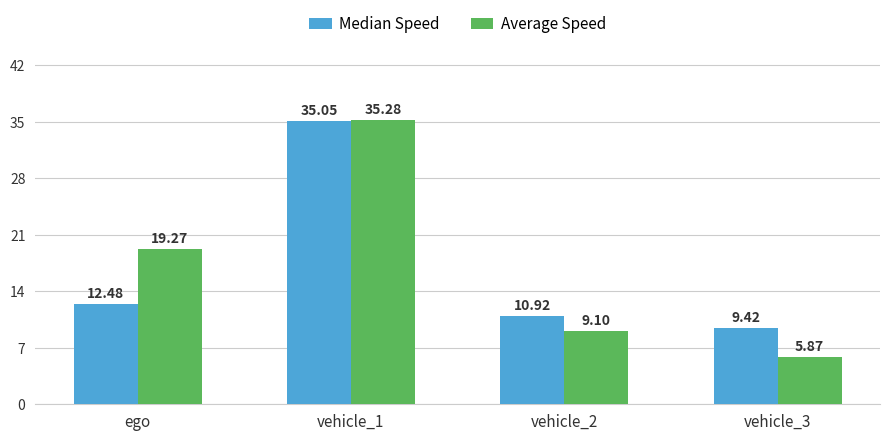

What is the value of the Average Speed bar at the 1st from the left?

19.3